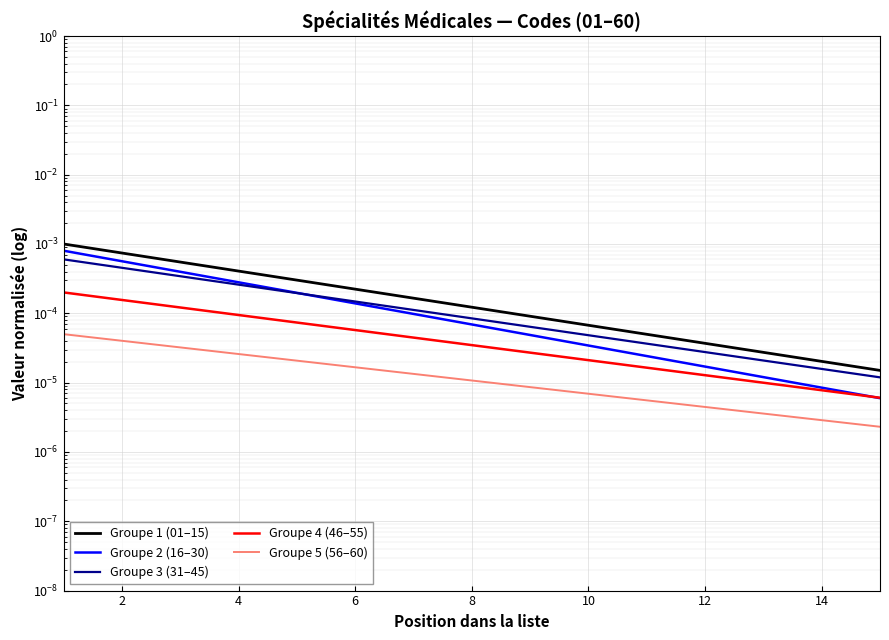

True or false: Groupe 4 (46–55) and Groupe 3 (31–45) intersect in this chart.

False